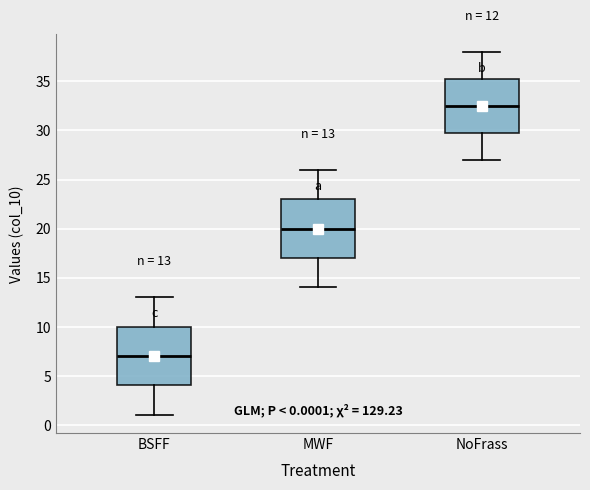

Which box has the highest median line?

NoFrass